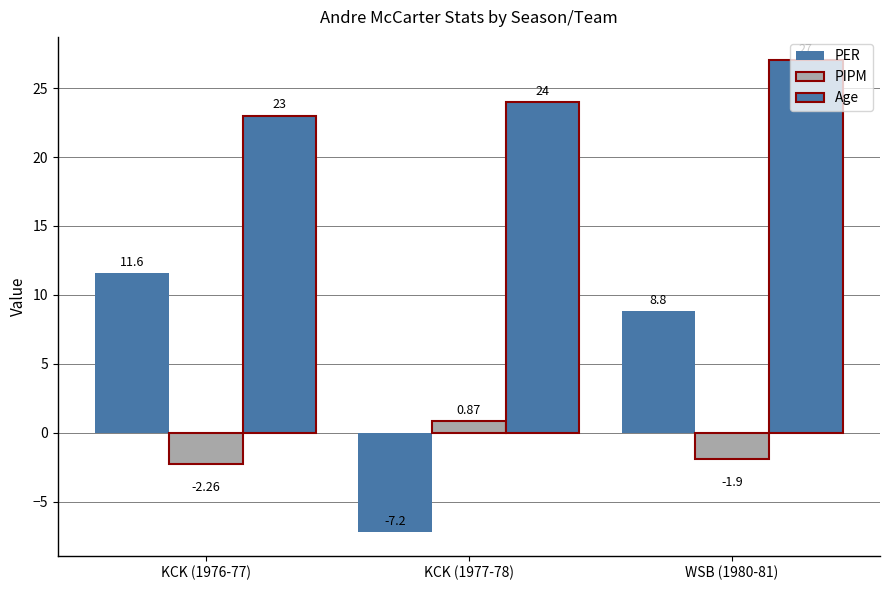

How many values in PER are above zero?

2